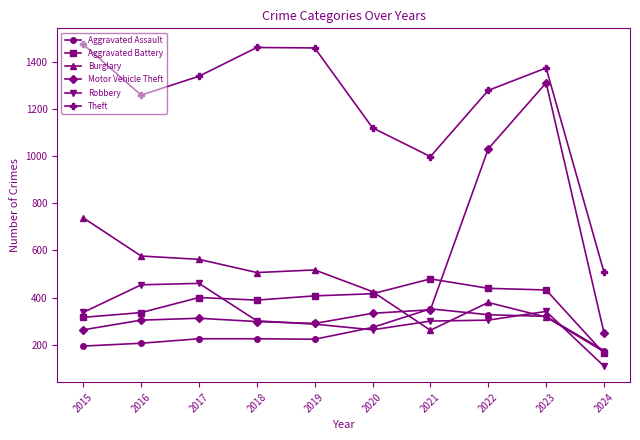

What is the value of the Robbery point at the 10th from the left?

109